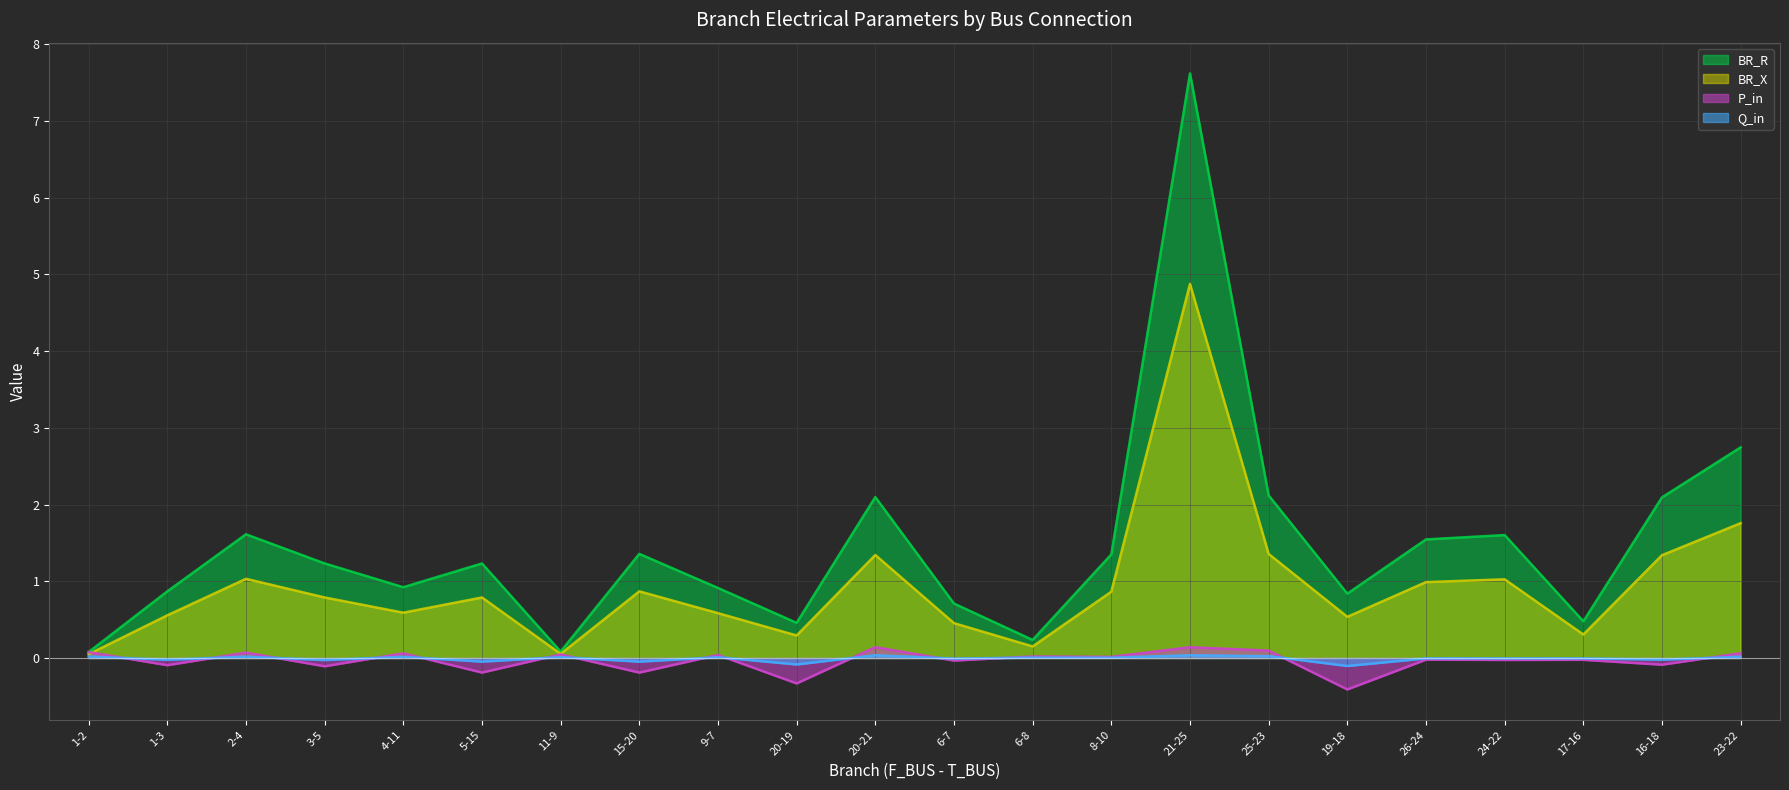

List the labels in order of P_in value, smallest first.

19-18, 20-19, 15-20, 5-15, 3-5, 1-3, 16-18, 6-7, 24-22, 17-16, 26-24, 8-10, 6-8, 9-7, 11-9, 4-11, 23-22, 2-4, 1-2, 25-23, 21-25, 20-21